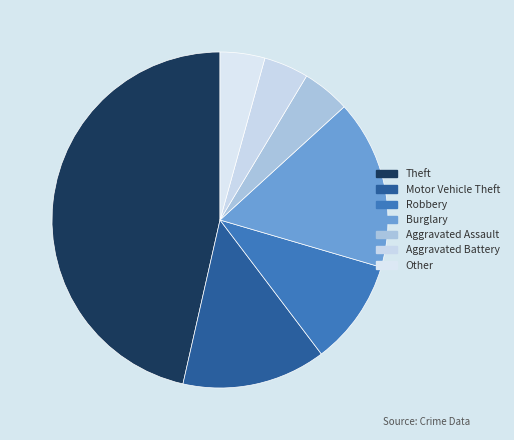

Count the number of slices in the pie.

7